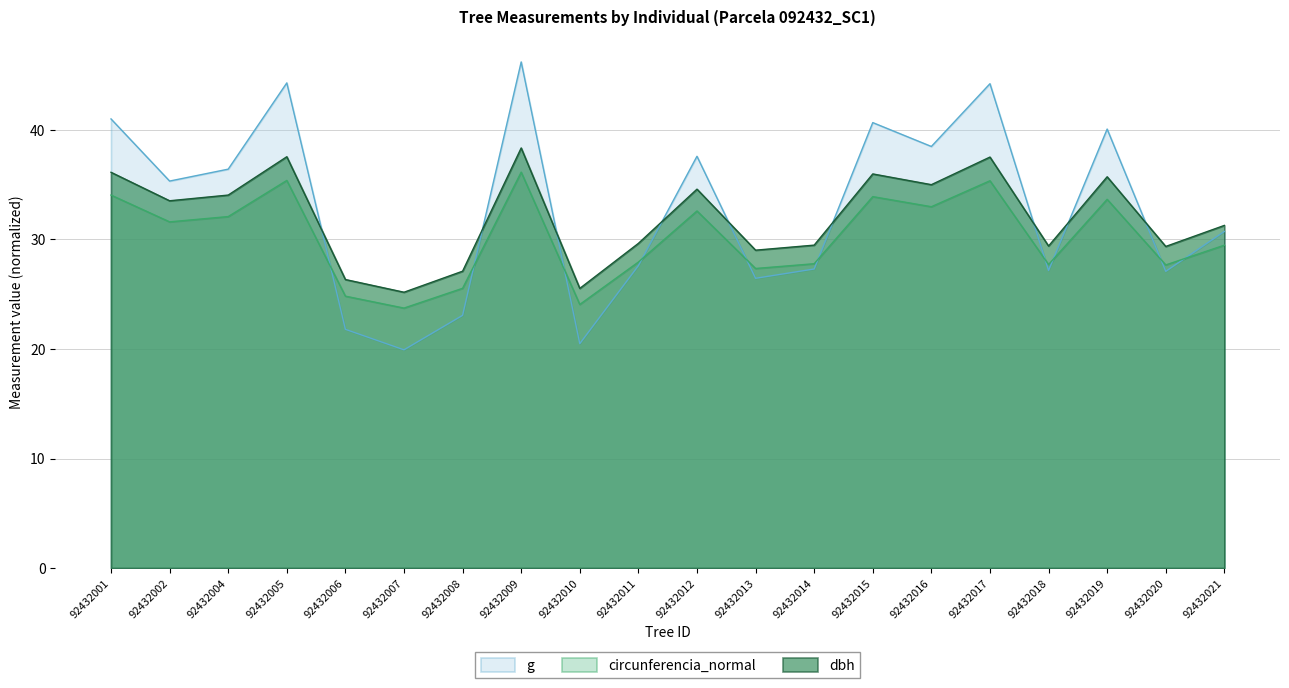

At how many categories does at least one series exceed 27?

17